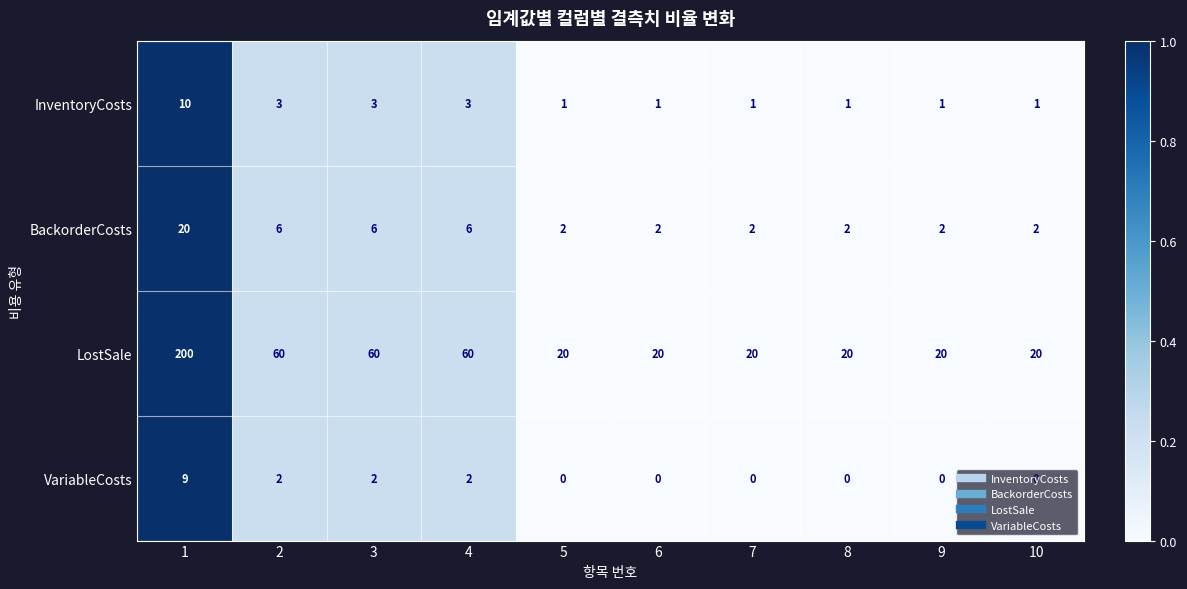

How many series are shown in this chart?

4